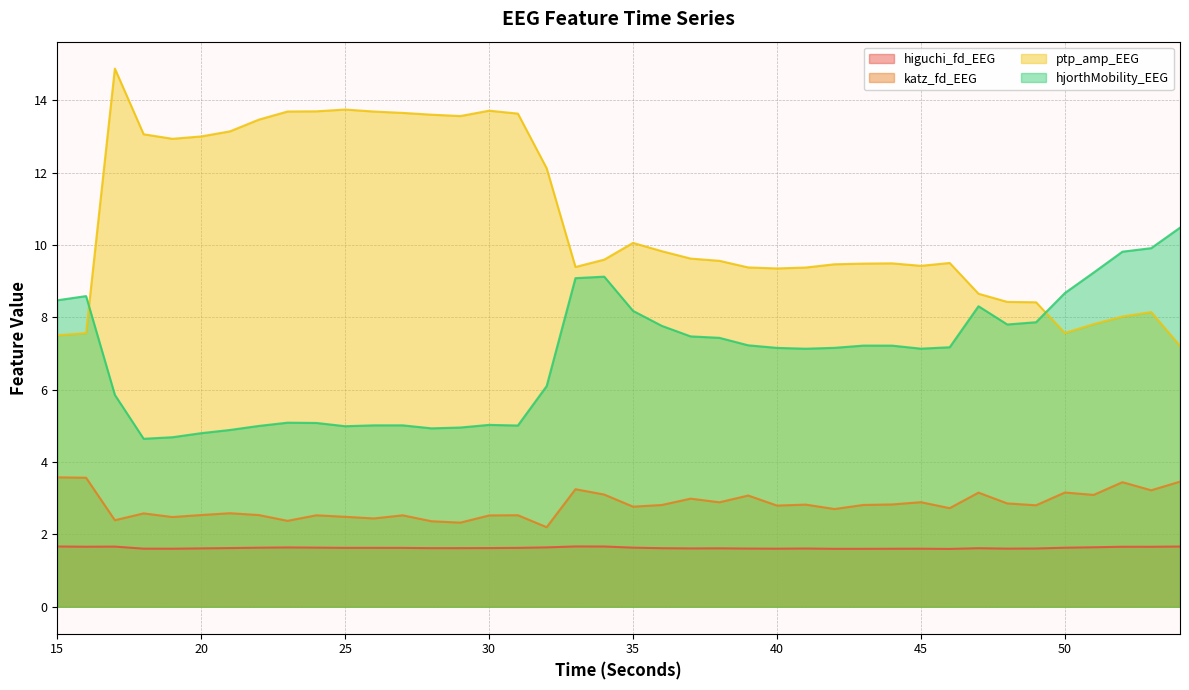

Is the value of hjorthMobility_EEG at 31 greater than the value of higuchi_fd_EEG at 52?

Yes